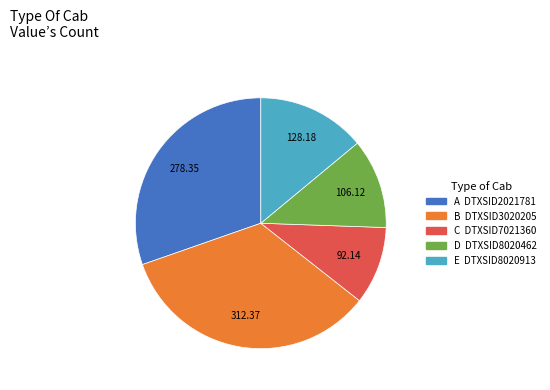

Is there any slice that represents more than half of the pie?

No